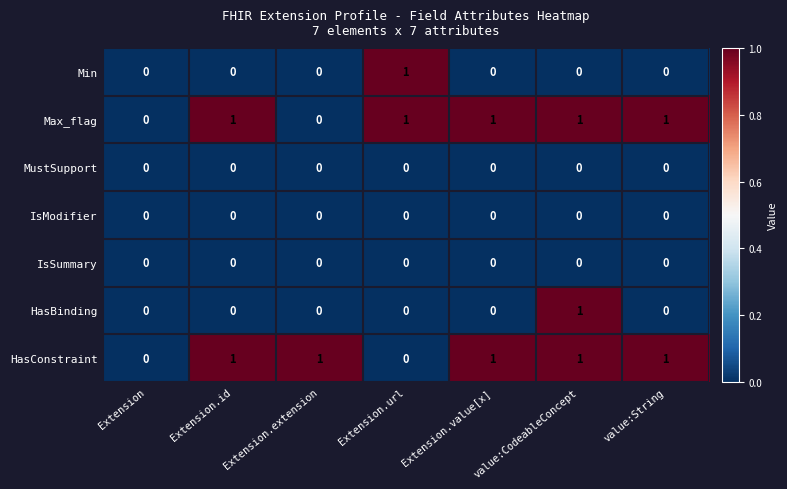

The IsModifier series shows 0 at Extension.value[x]. True or false?

True